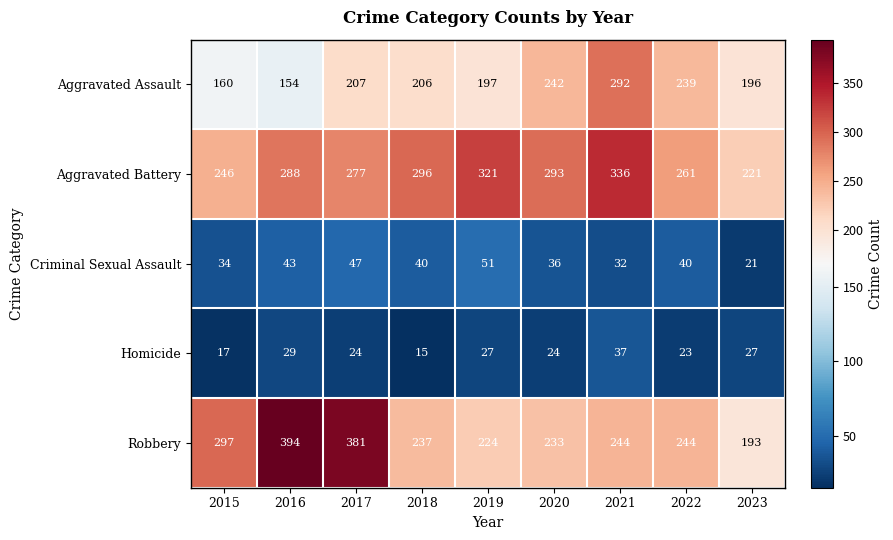

Between 2020 and 2022, which series saw the biggest shift?

Aggravated Battery